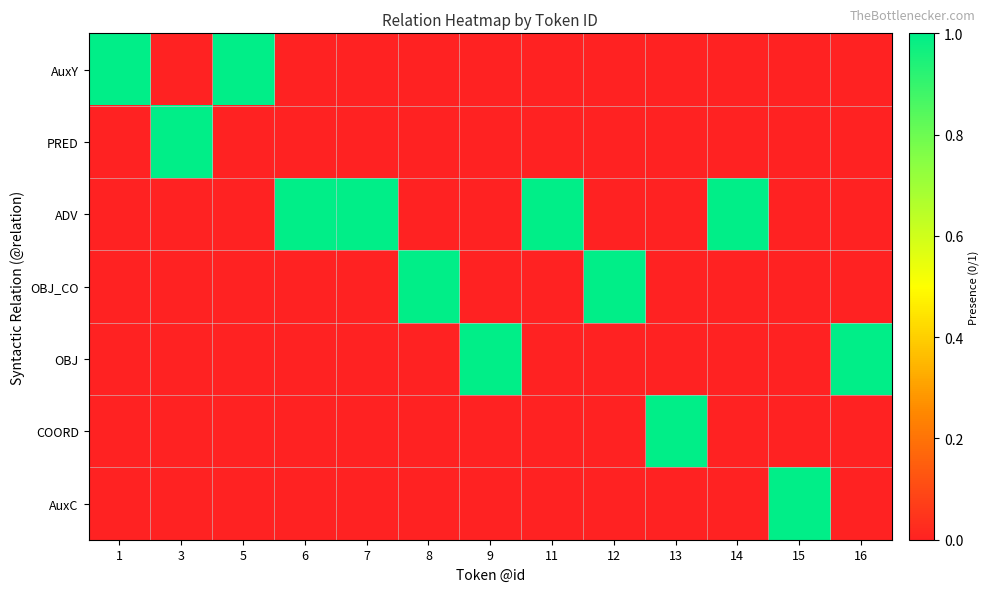

Which series has the largest range (max minus min)?

AuxY